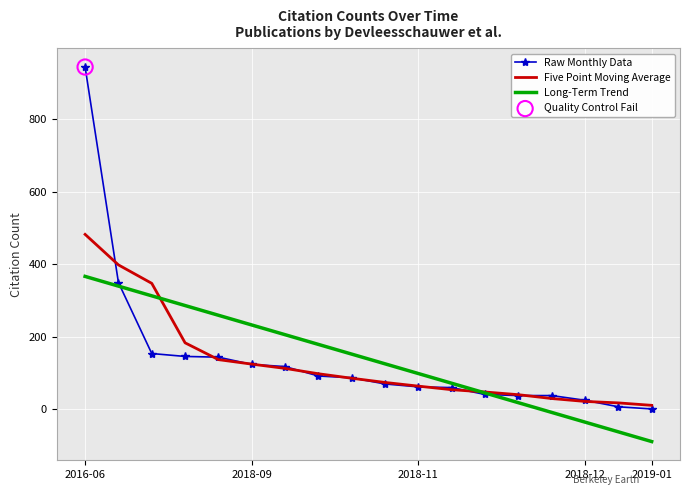

What is the minimum value shown in the chart?

-90.0